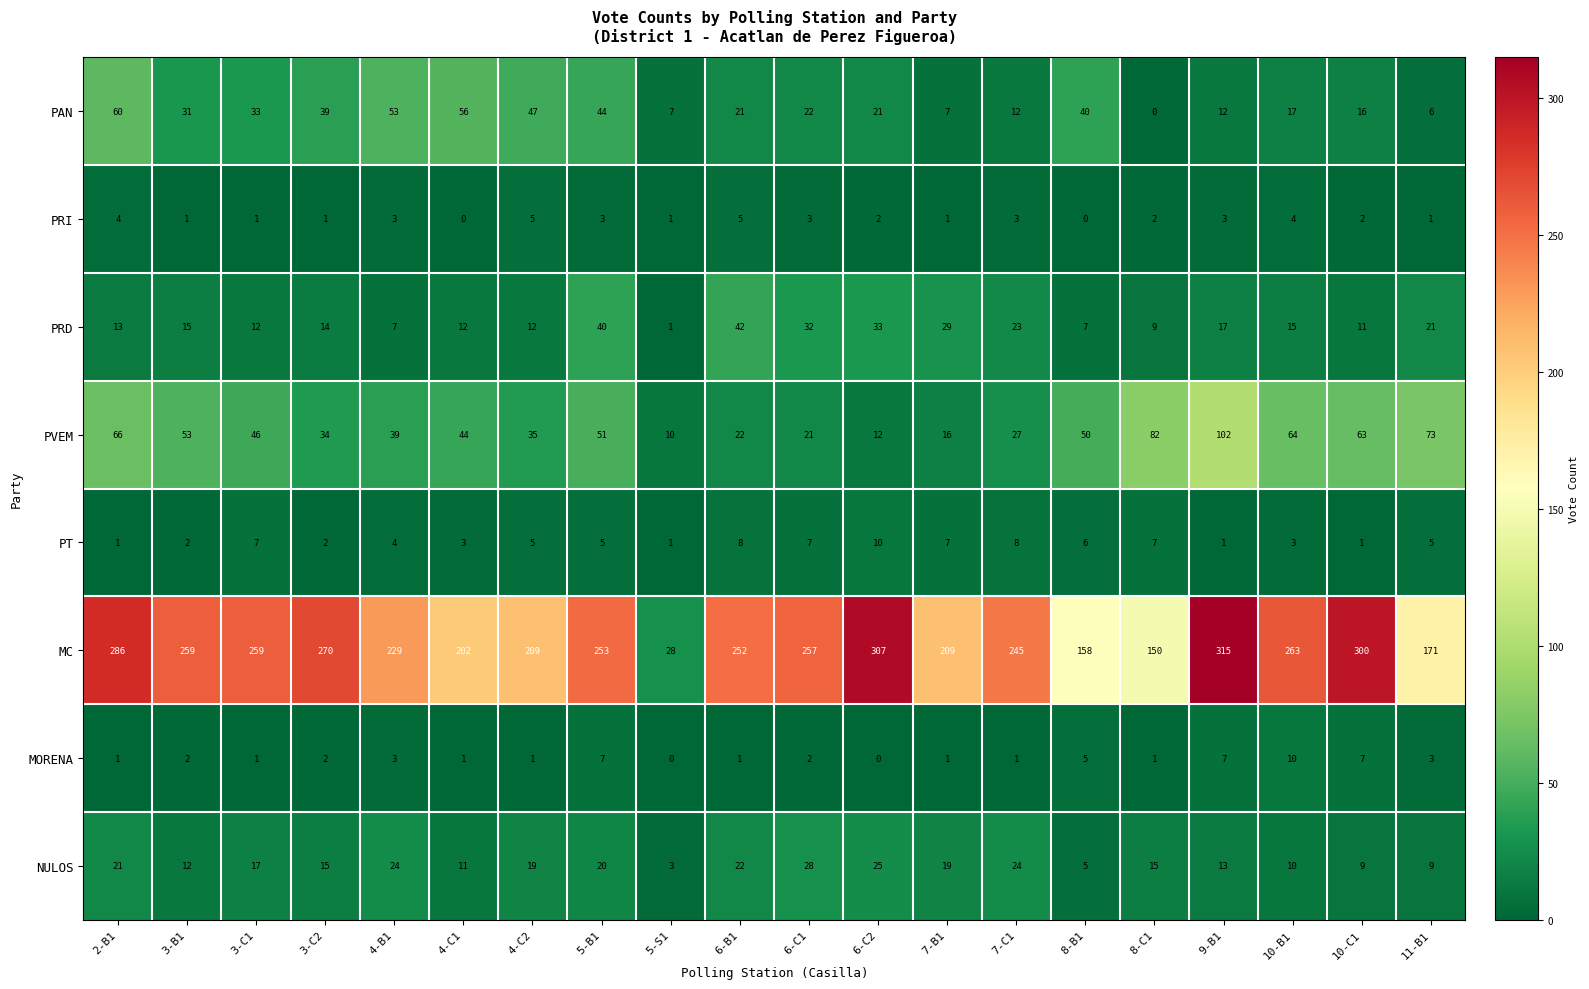

What is the sum of the NULOS values at 5-S1 and 4-C1?

14